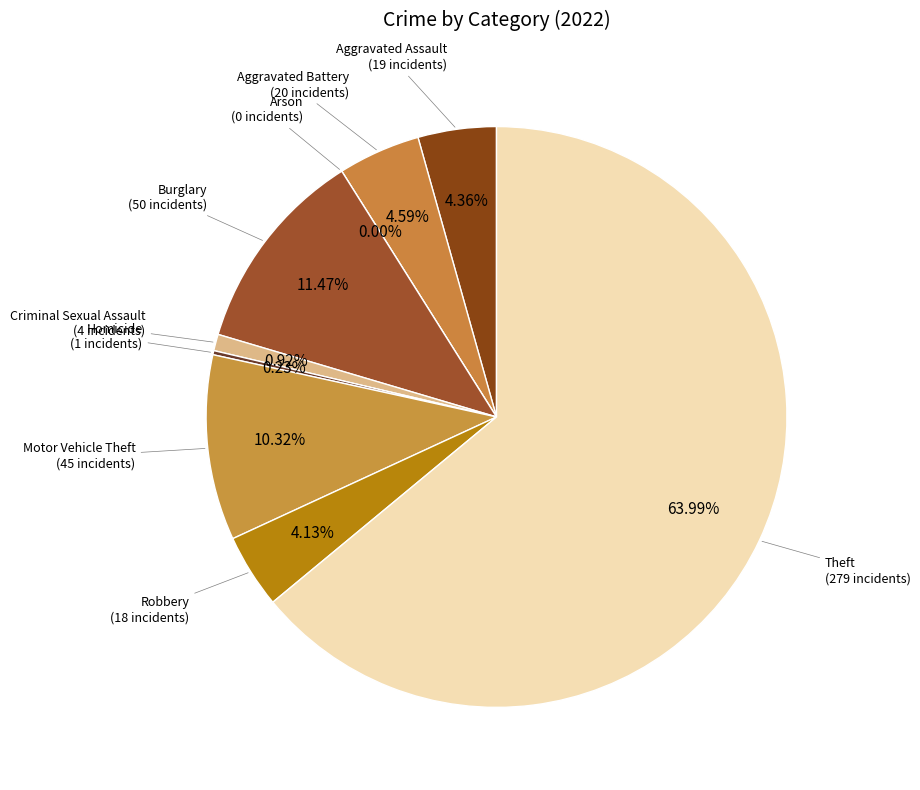

To the nearest percent, what percentage of the pie is Burglary?

11%